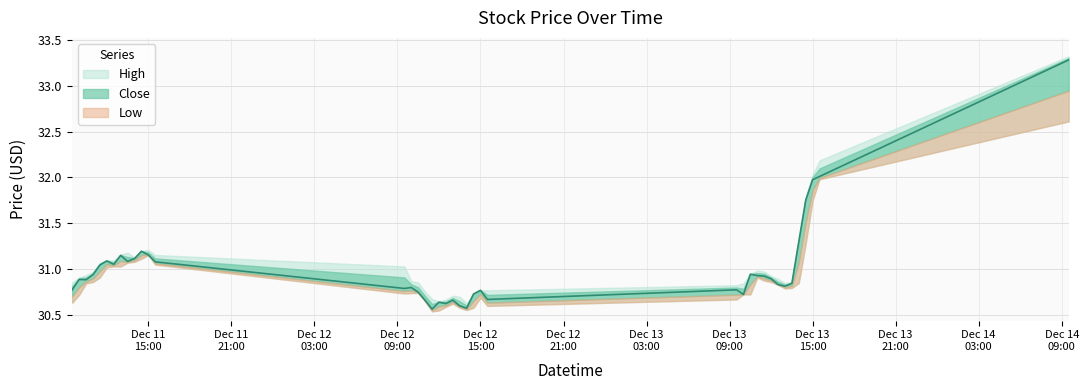

True or false: Close and High intersect in this chart.

False